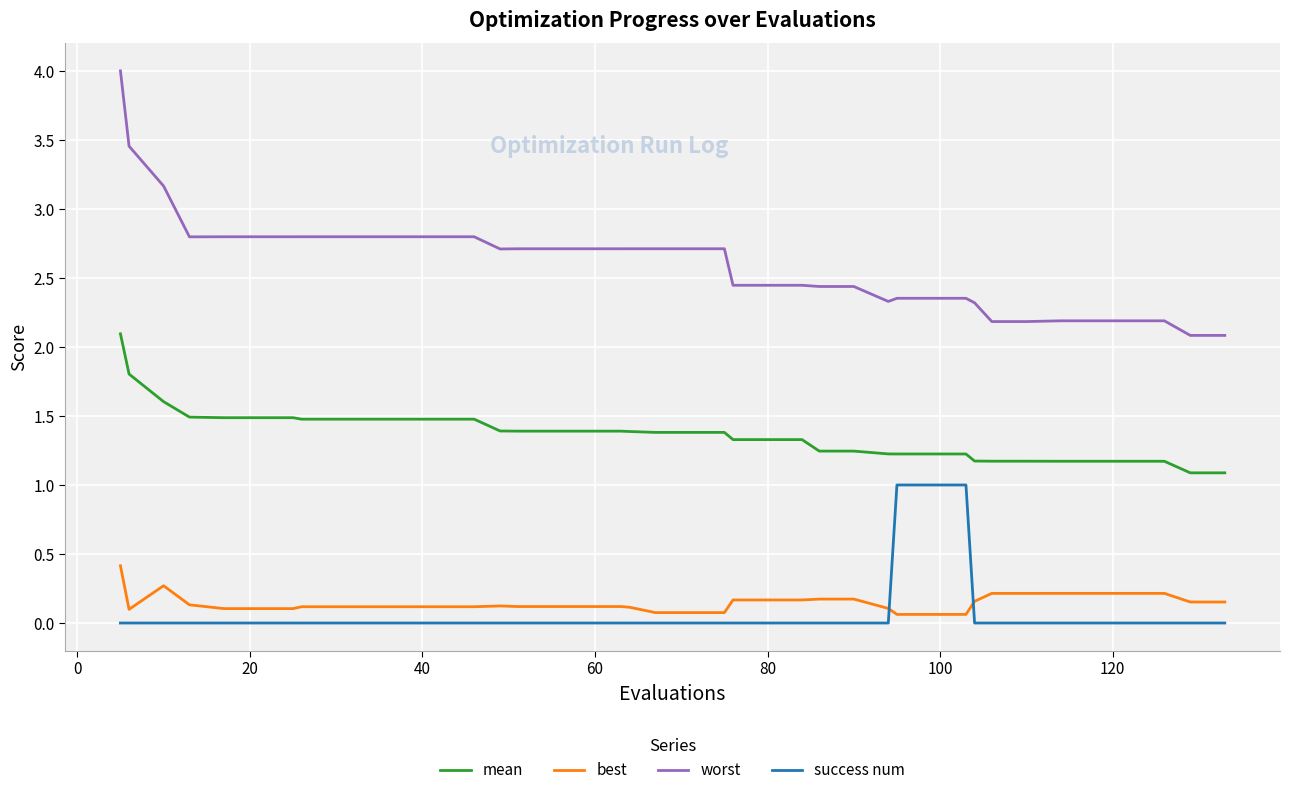

True or false: worst and success num intersect in this chart.

False